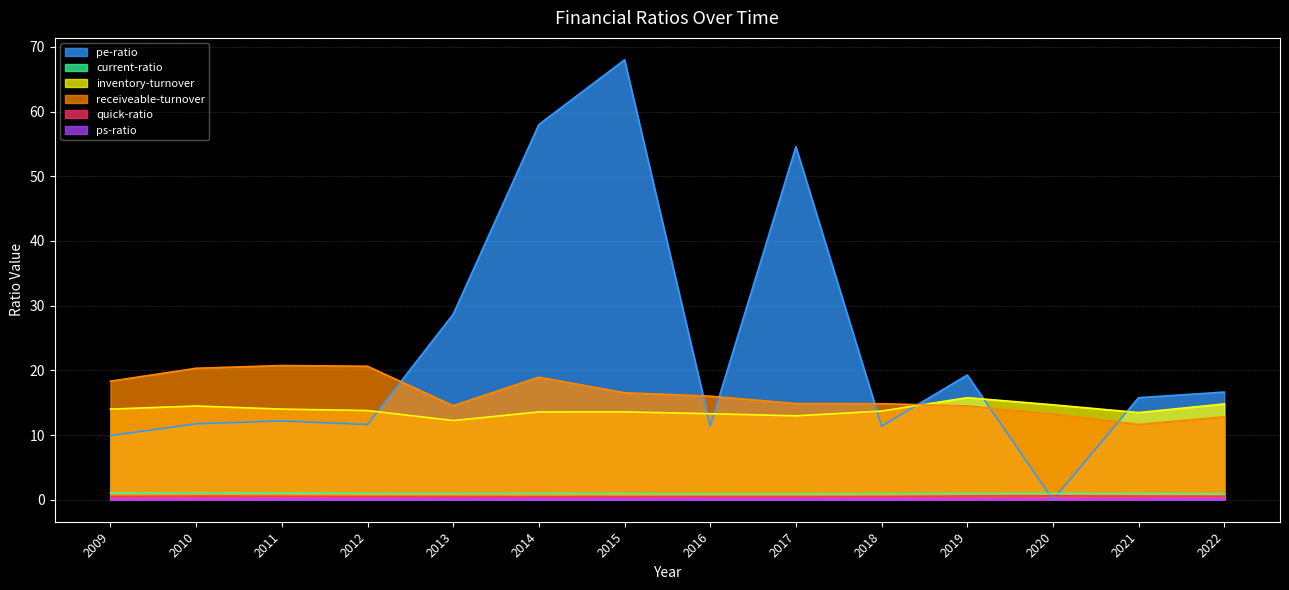

Reading right to left, extract all data points from this chart.

pe-ratio: 2022=16.6	2021=15.8	2020=0.0	2019=19.3	2018=11.4	2017=54.6	2016=11.4	2015=68.0	2014=58.0	2013=28.7	2012=11.6	2011=12.2	2010=11.7	2009=9.9
current-ratio: 2022=0.9	2021=0.9	2020=1.0	2019=1.0	2018=0.9	2017=0.9	2016=0.9	2015=0.9	2014=1.0	2013=1.0	2012=1.0	2011=1.0	2010=1.1	2009=1.1
inventory-turnover: 2022=14.8	2021=13.5	2020=14.7	2019=15.8	2018=13.7	2017=13.0	2016=13.3	2015=13.6	2014=13.6	2013=12.2	2012=13.8	2011=14.0	2010=14.5	2009=14.0
receiveable-turnover: 2022=12.8	2021=11.6	2020=13.2	2019=14.5	2018=14.8	2017=14.9	2016=16.0	2015=16.5	2014=18.9	2013=14.5	2012=20.6	2011=20.7	2010=20.3	2009=18.3
quick-ratio: 2022=0.6	2021=0.6	2020=0.6	2019=0.6	2018=0.5	2017=0.5	2016=0.5	2015=0.5	2014=0.5	2013=0.5	2012=0.5	2011=0.6	2010=0.6	2009=0.5
ps-ratio: 2022=0.1	2021=0.1	2020=0.1	2019=0.1	2018=0.1	2017=0.1	2016=0.1	2015=0.1	2014=0.1	2013=0.1	2012=0.1	2011=0.1	2010=0.1	2009=0.1